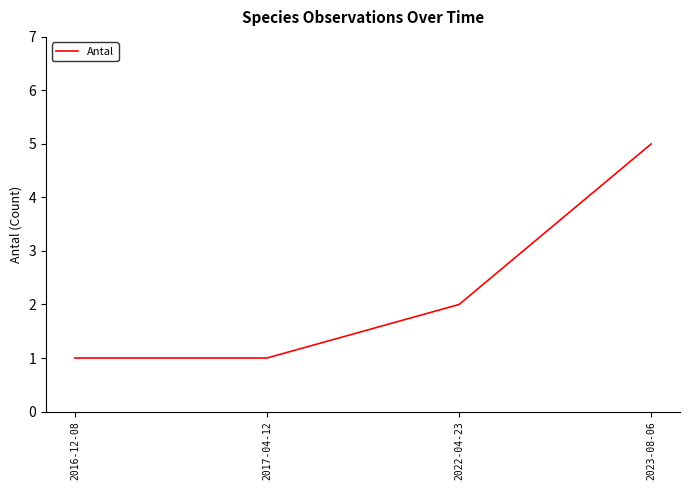

Is it true that the value at 2017-04-12 is 1?

True